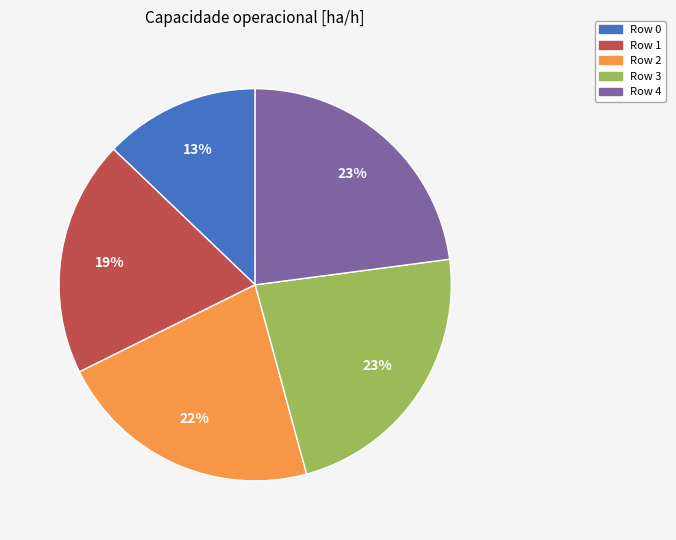

What is the smallest slice in the pie chart?

Row 0